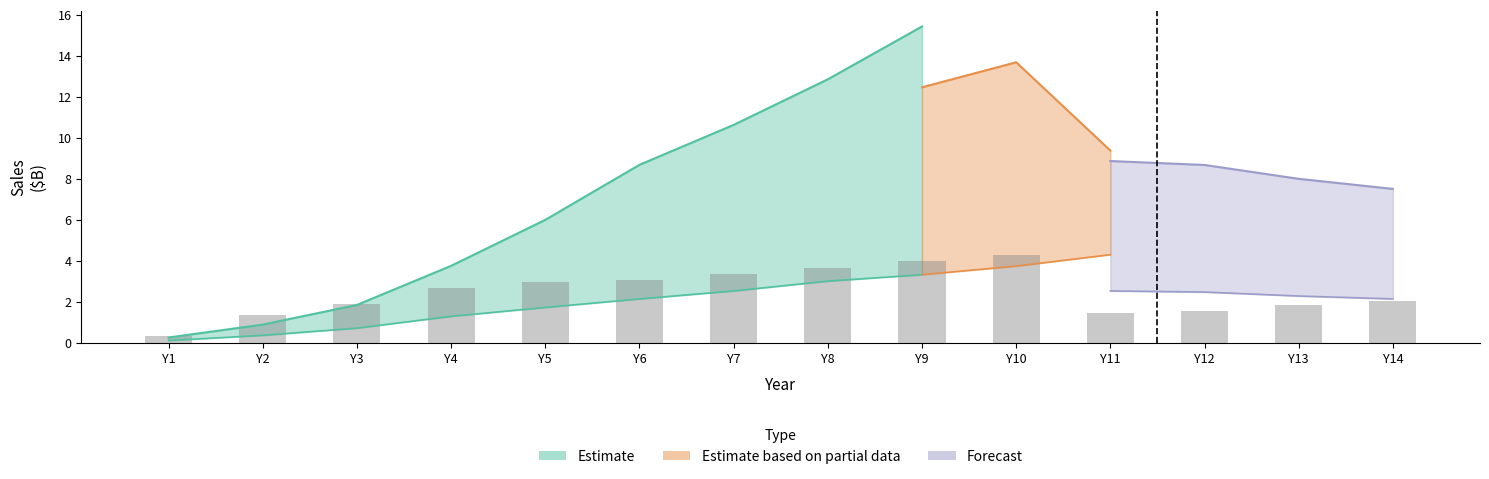

List the labels in order of value, largest first.

Y10, Y9, Y8, Y7, Y6, Y5, Y4, Y14, Y3, Y13, Y12, Y11, Y2, Y1